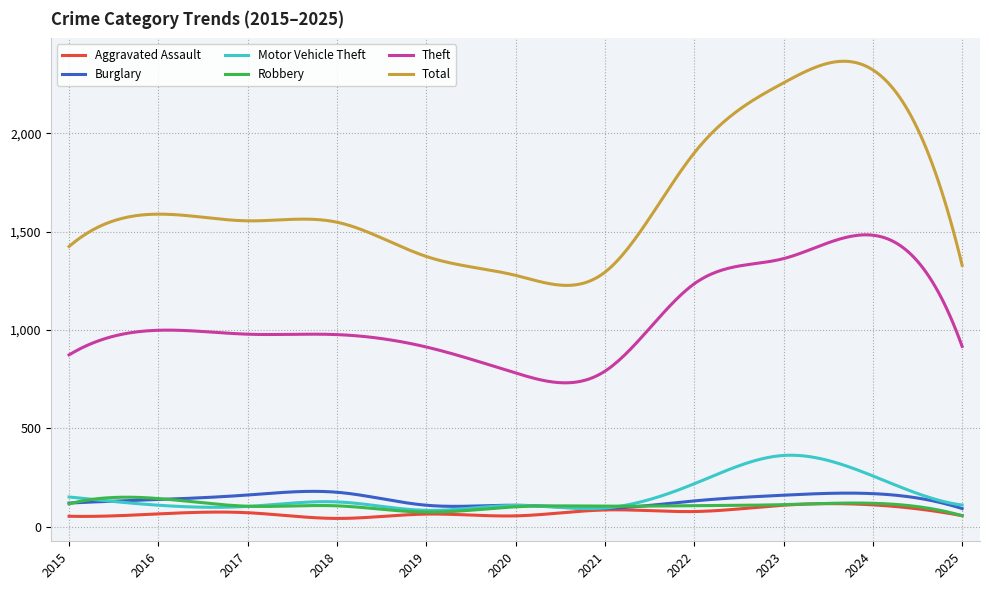

What is the minimum value for Robbery?

57.0